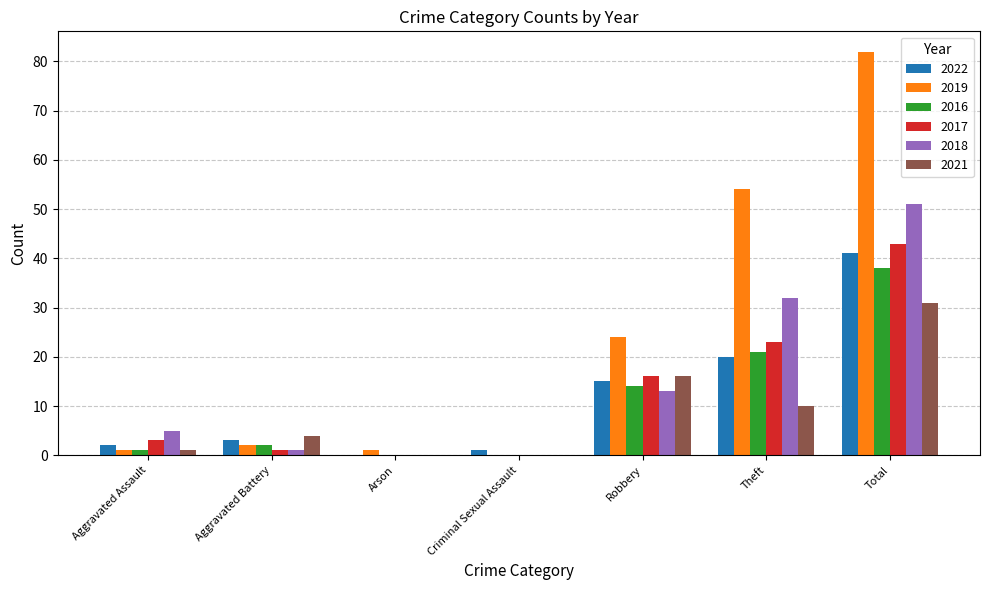

Are the bars grouped side by side (vs. stacked)?

Yes